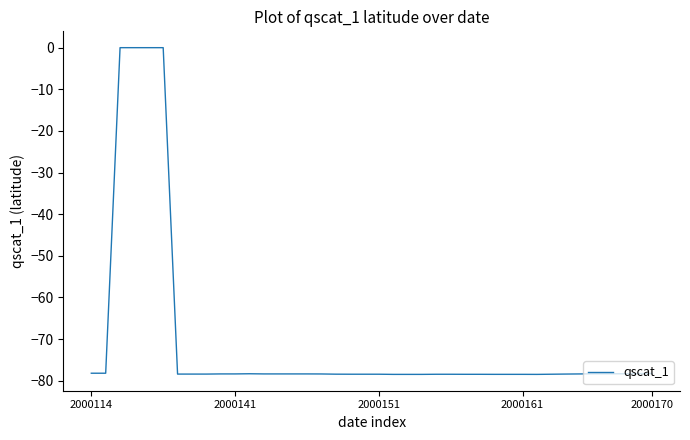

What is the minimum value shown in the chart?

-78.5